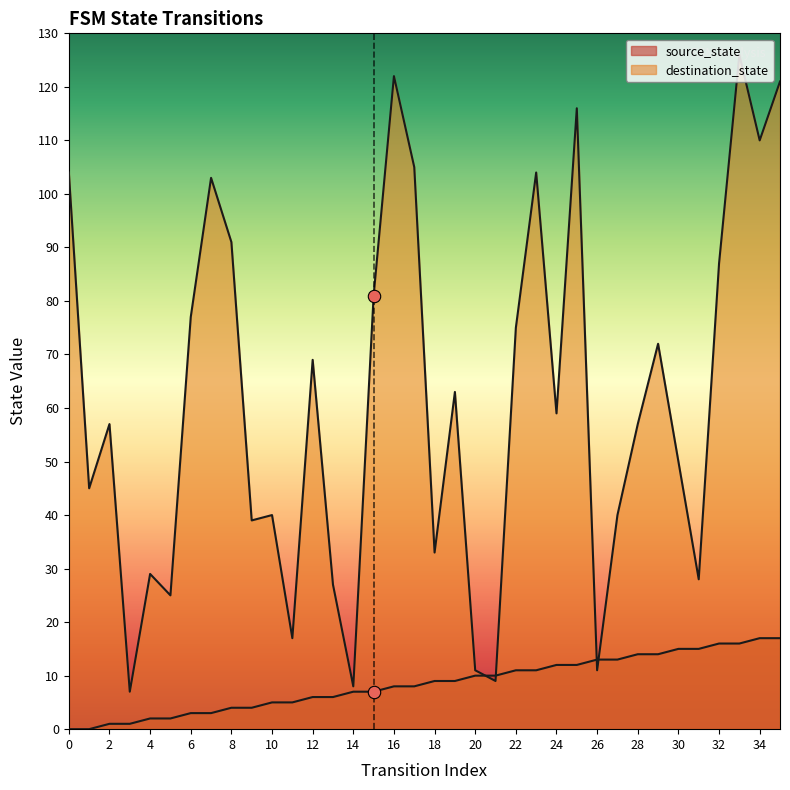

Which series reaches the minimum Y coordinate?

source_state